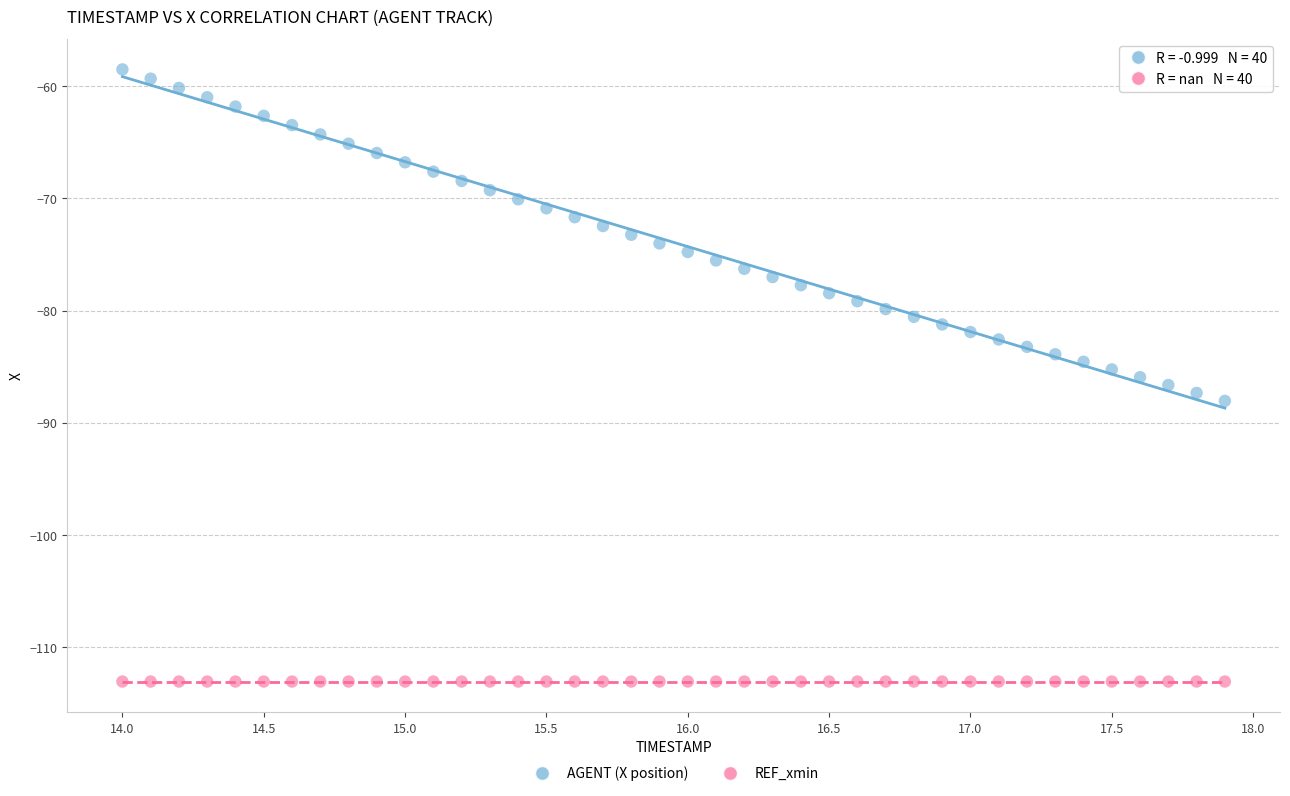

Which series reaches the minimum Y coordinate?

REF_xmin